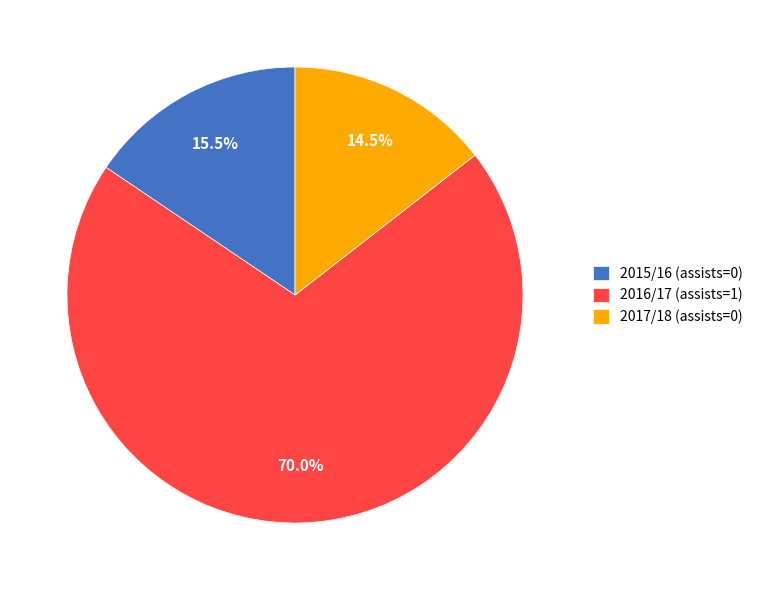

Which category has the smallest portion of the pie?

2017/18 (assists=0)